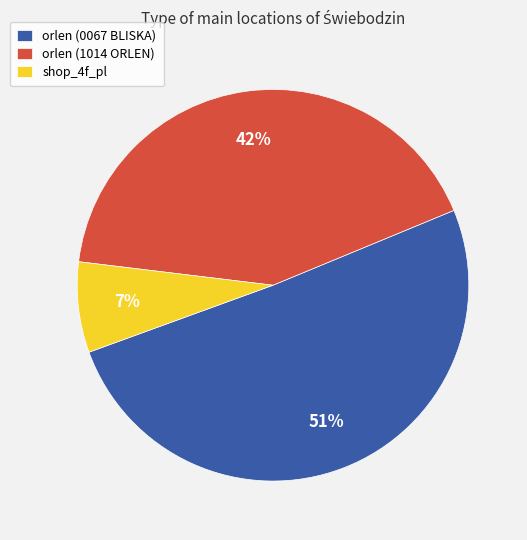

To the nearest percent, what is the combined percentage of orlen (1014 ORLEN) and orlen (0067 BLISKA)?

93%